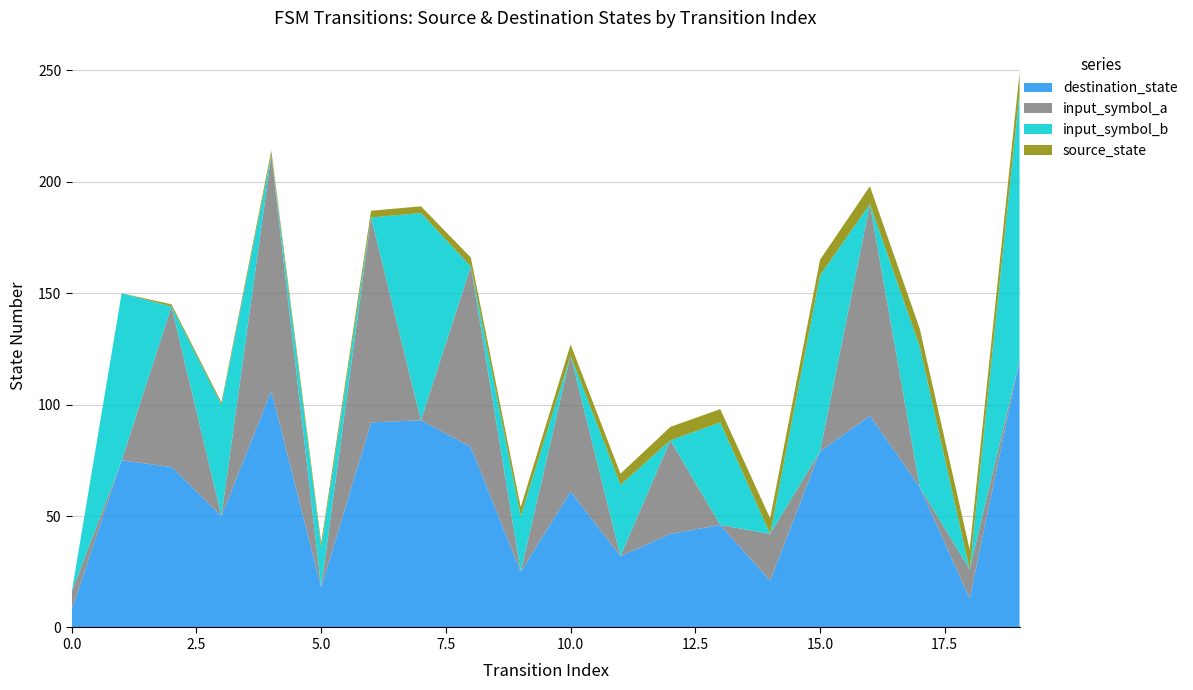

Does the chart have visible grid lines?

Yes